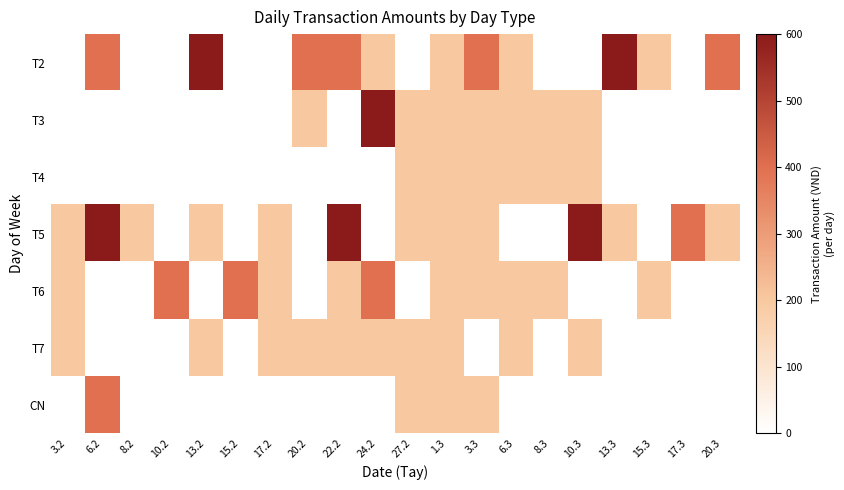

Reading right to left, extract all data points from this chart.

T2: 20.3=400	17.3=0	15.3=200	13.3=600	10.3=0	8.3=0	6.3=200	3.3=400	1.3=200	27.2=0	24.2=200	22.2=400	20.2=400	17.2=0	15.2=0	13.2=600	10.2=0	8.2=0	6.2=400	3.2=0
T3: 20.3=0	17.3=0	15.3=0	13.3=0	10.3=200	8.3=200	6.3=200	3.3=200	1.3=200	27.2=200	24.2=600	22.2=0	20.2=200	17.2=0	15.2=0	13.2=0	10.2=0	8.2=0	6.2=0	3.2=0
T4: 20.3=0	17.3=0	15.3=0	13.3=0	10.3=200	8.3=200	6.3=200	3.3=200	1.3=200	27.2=200	24.2=0	22.2=0	20.2=0	17.2=0	15.2=0	13.2=0	10.2=0	8.2=0	6.2=0	3.2=0
T5: 20.3=200	17.3=400	15.3=0	13.3=200	10.3=600	8.3=0	6.3=0	3.3=200	1.3=200	27.2=200	24.2=0	22.2=600	20.2=0	17.2=200	15.2=0	13.2=200	10.2=0	8.2=200	6.2=600	3.2=200
T6: 20.3=0	17.3=0	15.3=200	13.3=0	10.3=0	8.3=200	6.3=200	3.3=200	1.3=200	27.2=0	24.2=400	22.2=200	20.2=0	17.2=200	15.2=400	13.2=0	10.2=400	8.2=0	6.2=0	3.2=200
T7: 20.3=0	17.3=0	15.3=0	13.3=0	10.3=200	8.3=0	6.3=200	3.3=0	1.3=200	27.2=200	24.2=200	22.2=200	20.2=200	17.2=200	15.2=0	13.2=200	10.2=0	8.2=0	6.2=0	3.2=200
CN: 20.3=0	17.3=0	15.3=0	13.3=0	10.3=0	8.3=0	6.3=0	3.3=200	1.3=200	27.2=200	24.2=0	22.2=0	20.2=0	17.2=0	15.2=0	13.2=0	10.2=0	8.2=0	6.2=400	3.2=0